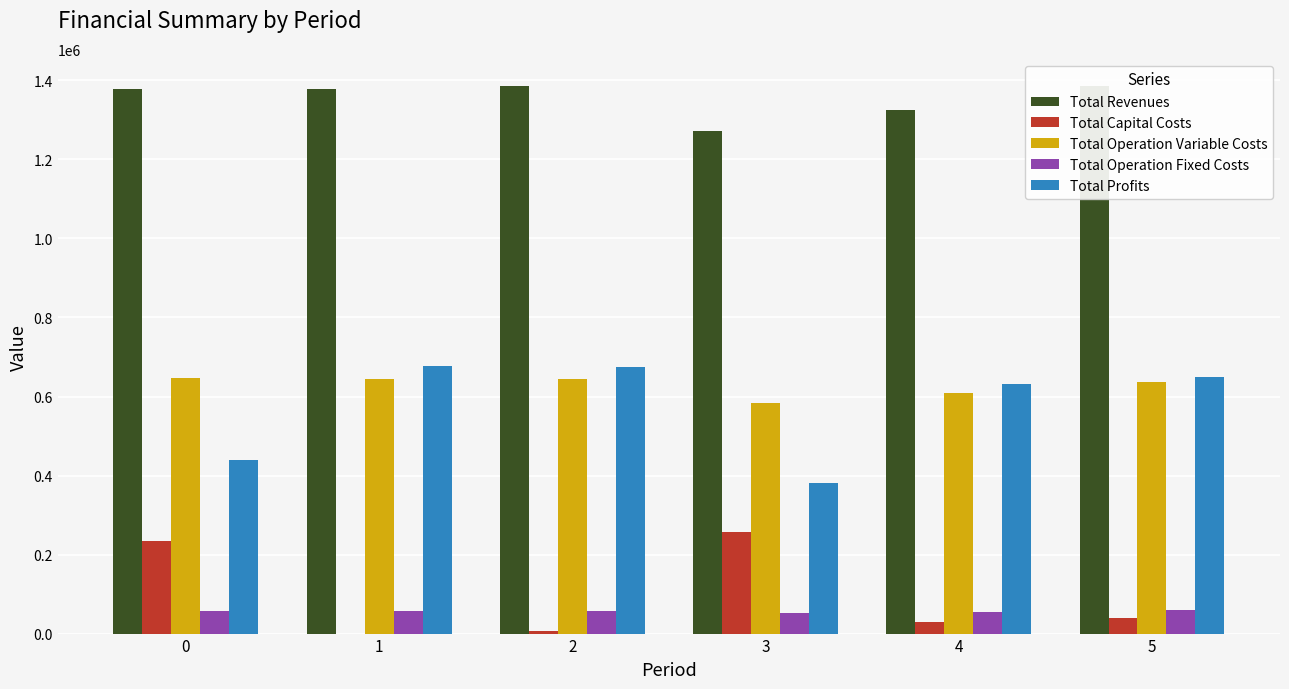

What is the sum of all Total Operation Fixed Costs values?

337241.3